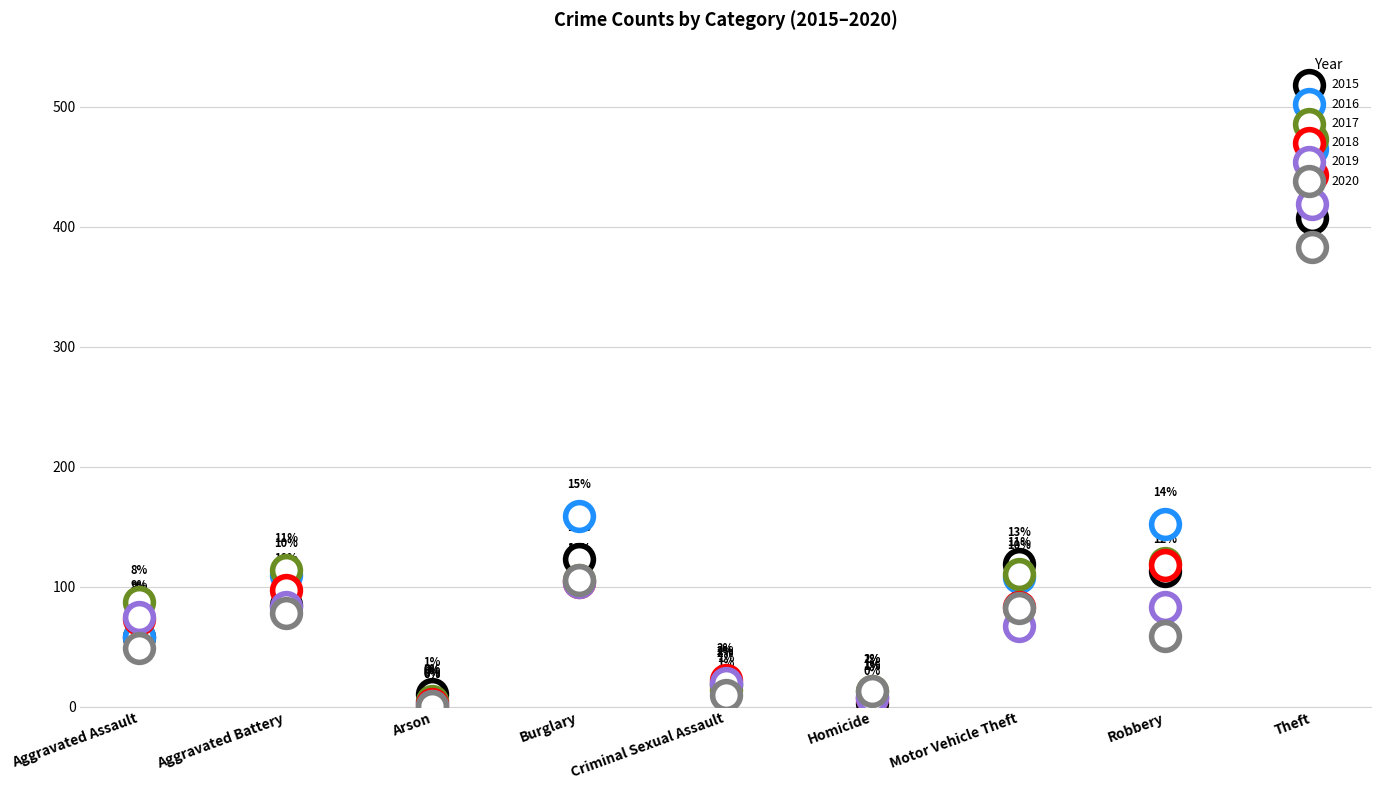

Which series reaches the maximum Y coordinate?

2017